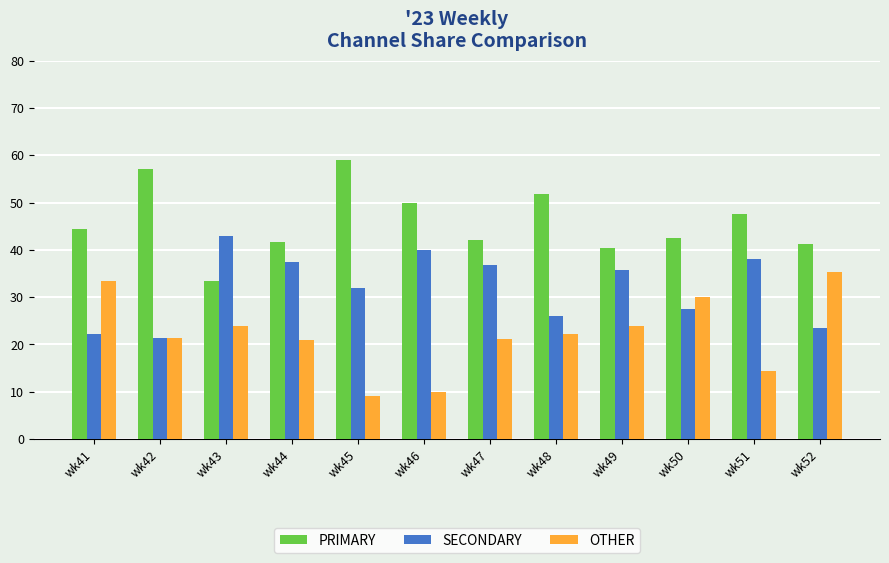

What is the difference between the highest and lowest values at wk50?

15.0